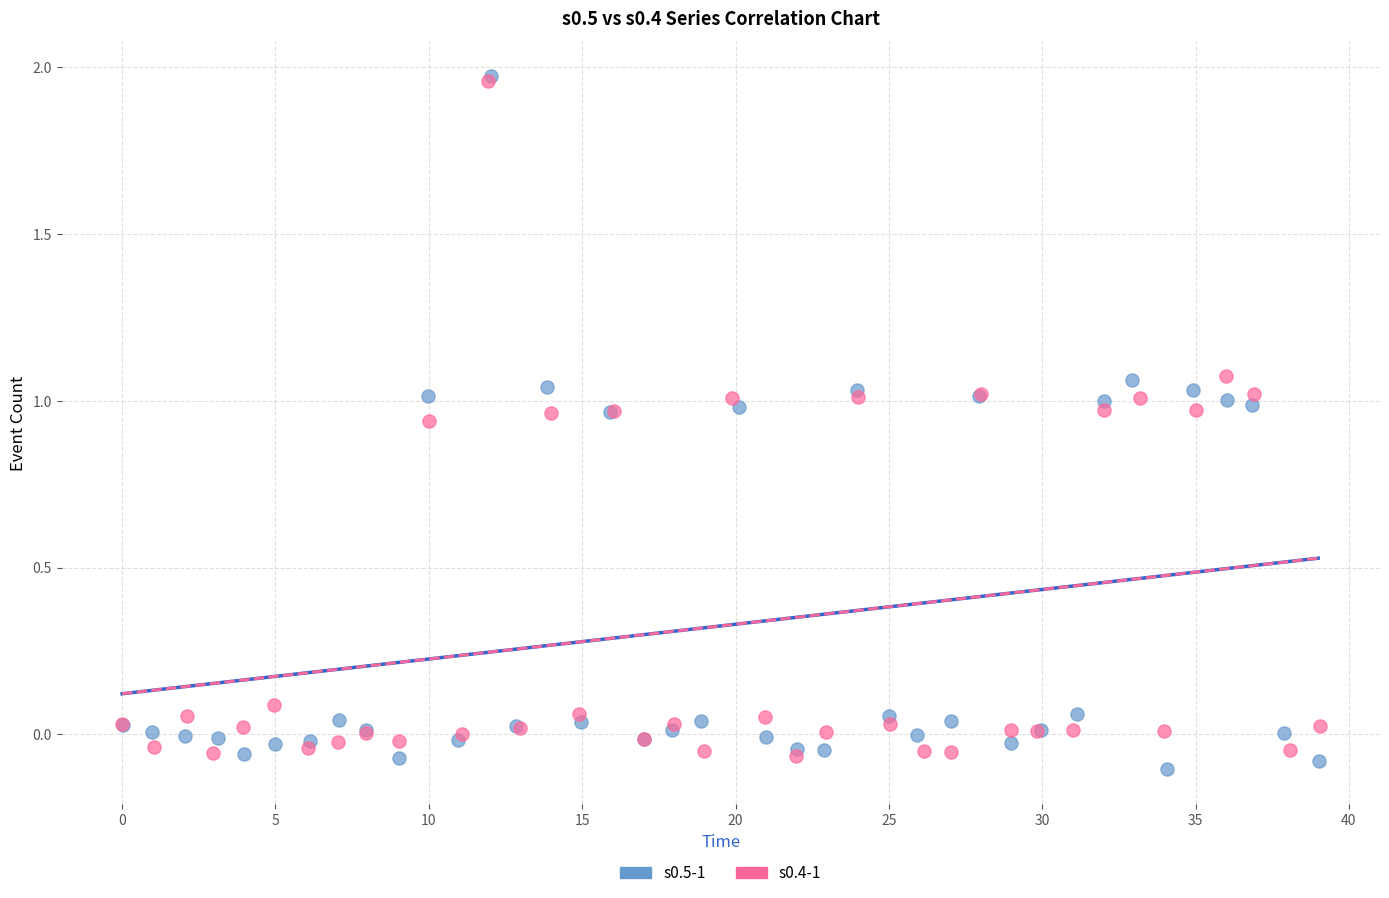

What are all the series names shown in the legend?

s0.5-1, s0.4-1